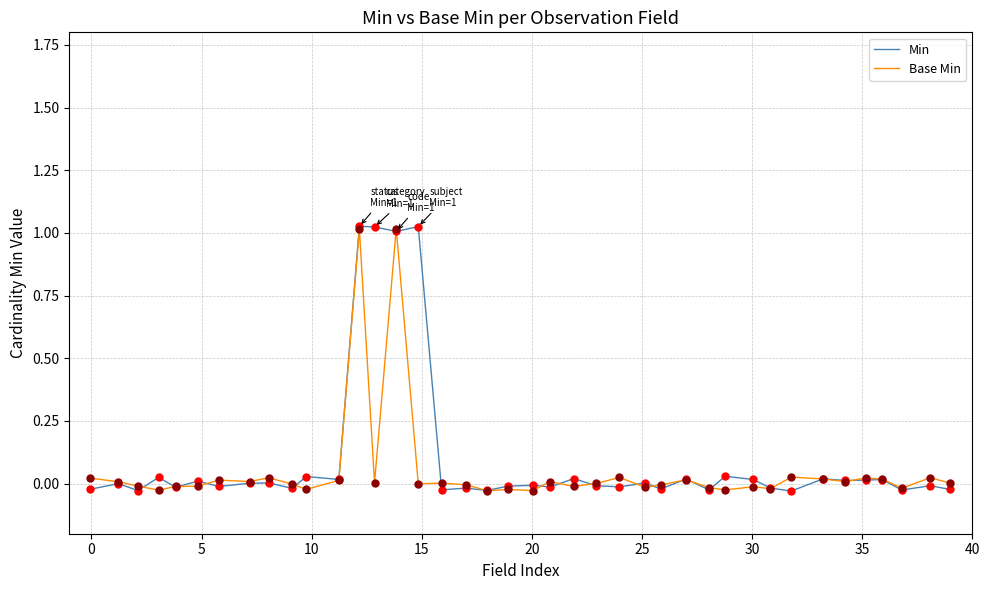

Which series has the widest spread of values?

Min